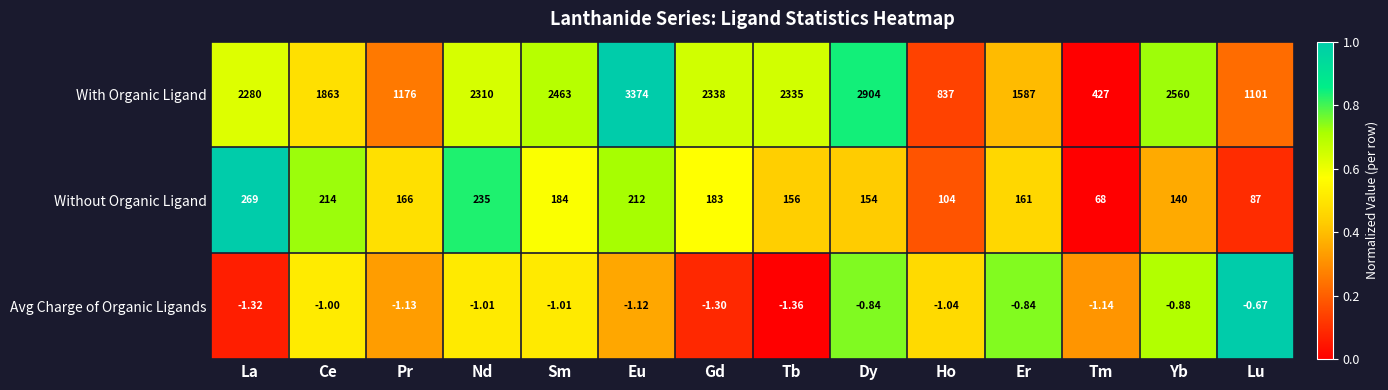

Which series has the largest range (max minus min)?

With Organic Ligand